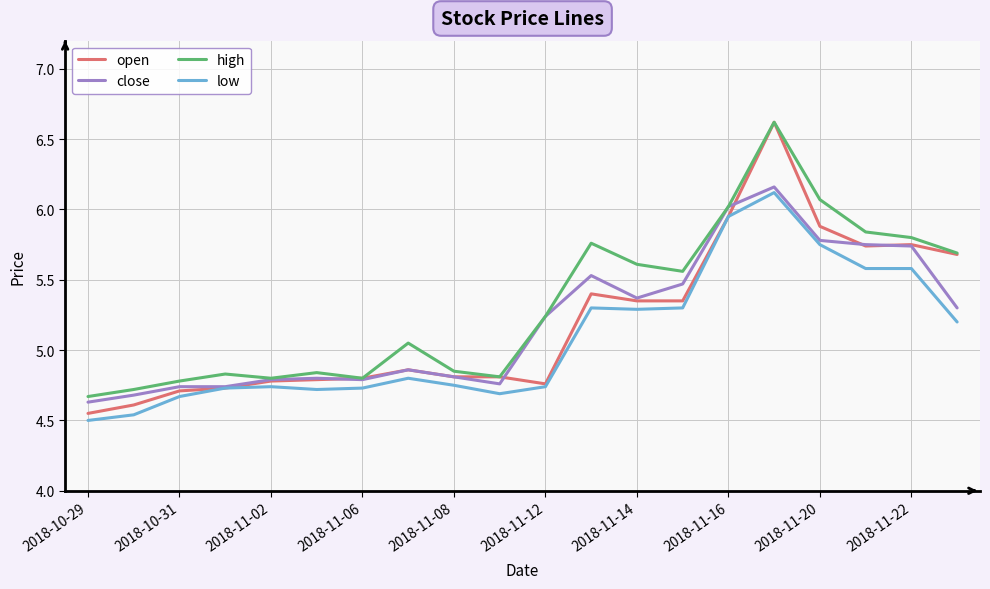

What is the difference between the maximum and minimum values in the close series?

1.5